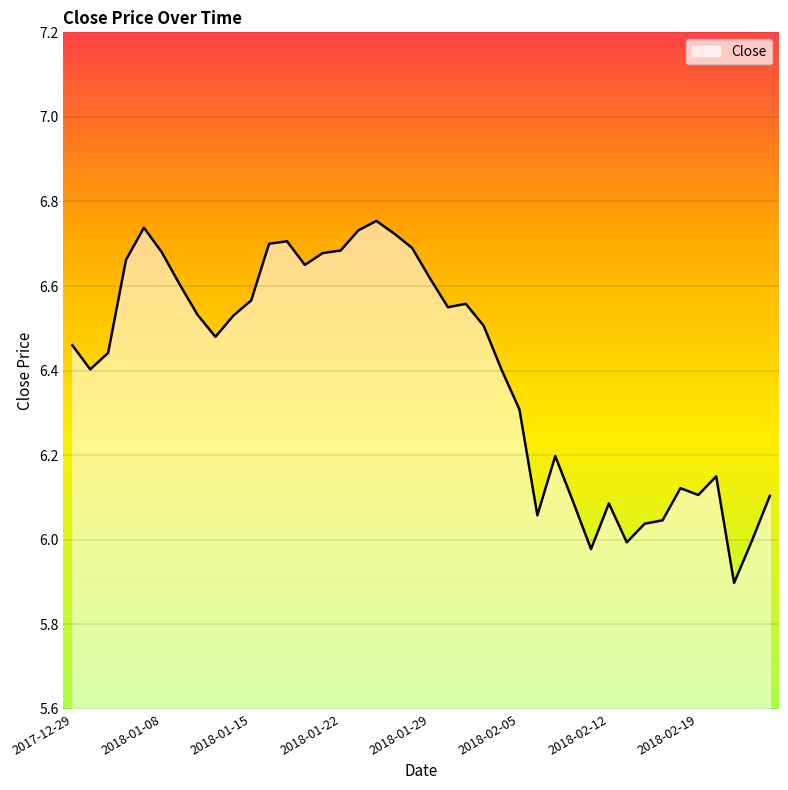

What is the minimum value shown in the chart?

5.9